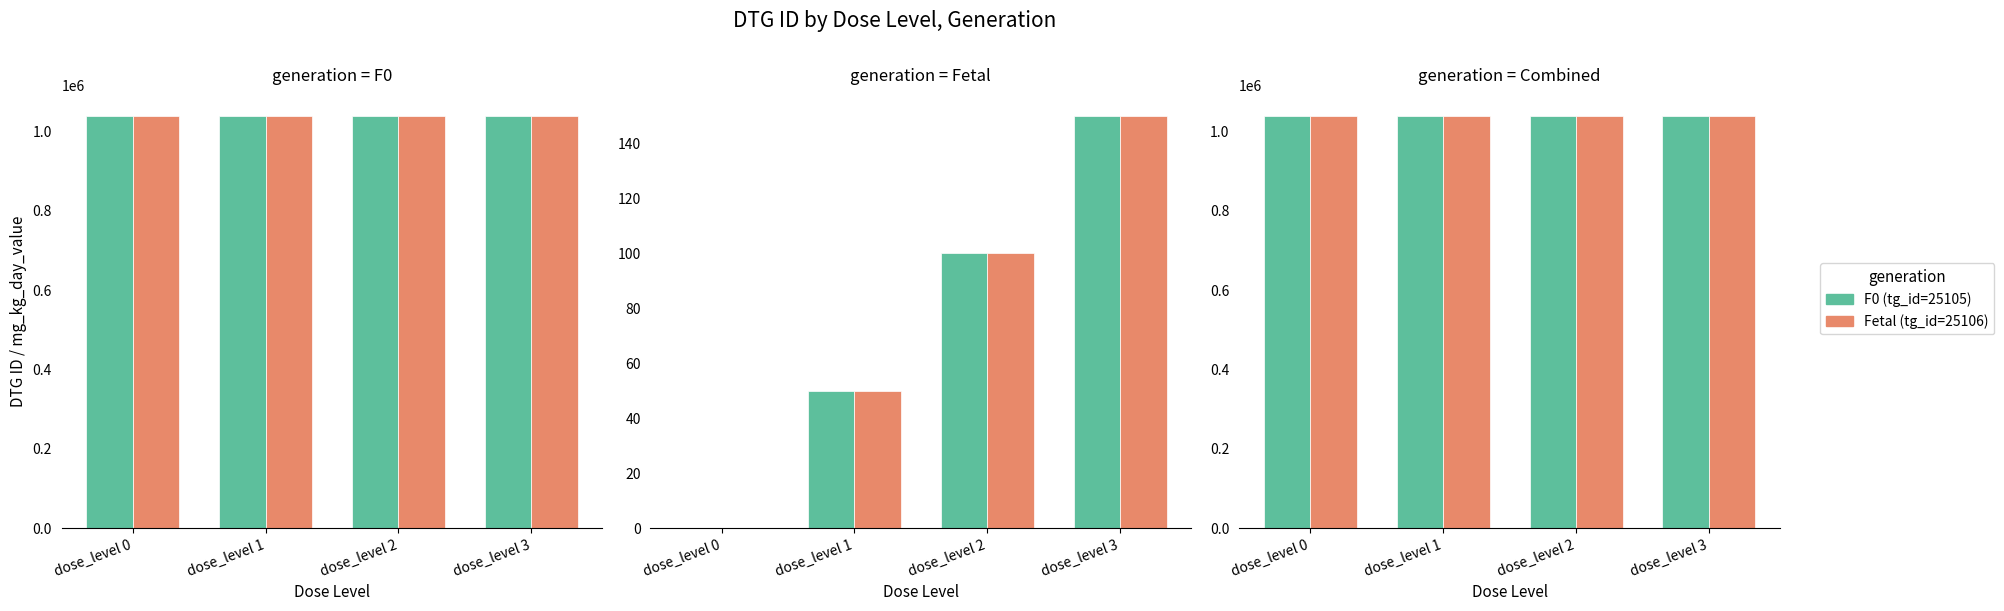

True or false: Fetal (tg_id=25106) has a value of 1761252 at dose_level 1.

False